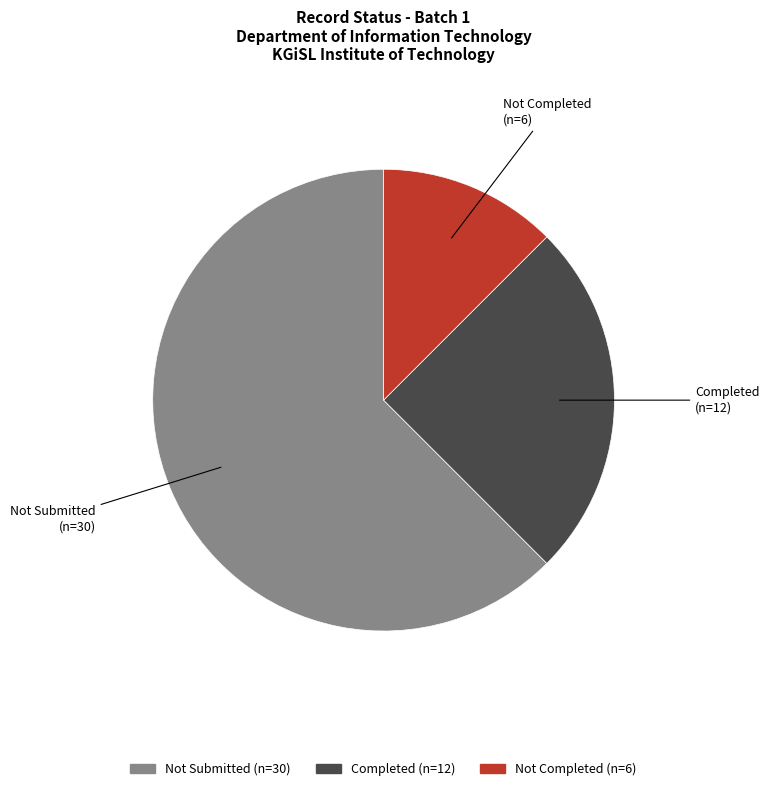

Do Completed and Not Completed together represent more than half of the pie?

No